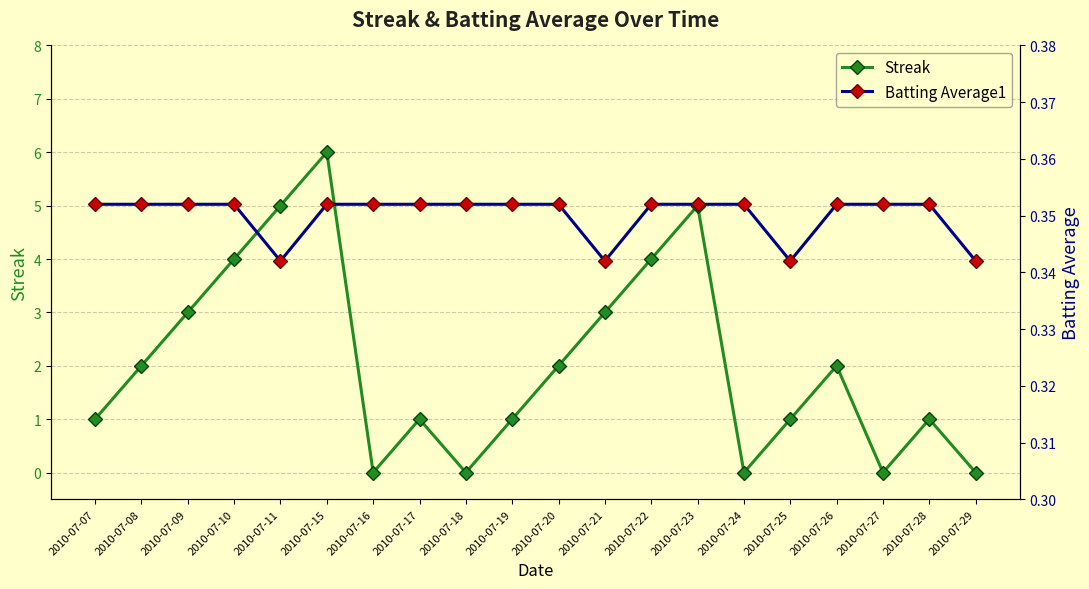

Where is the first local minimum for Batting Average1?

2010-07-11